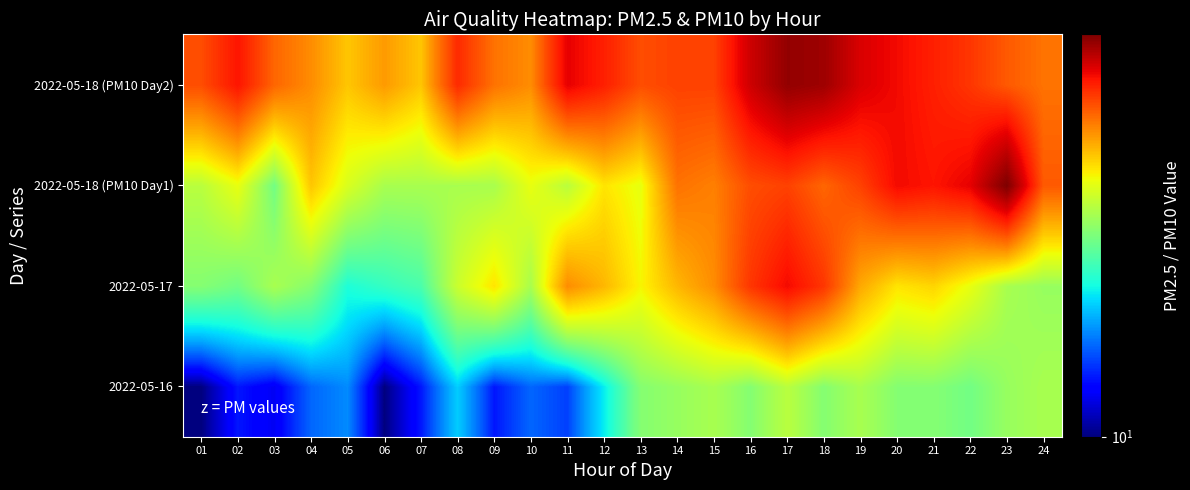

Which series has the largest total across all categories?

2022-05-18 (PM10 Day2)